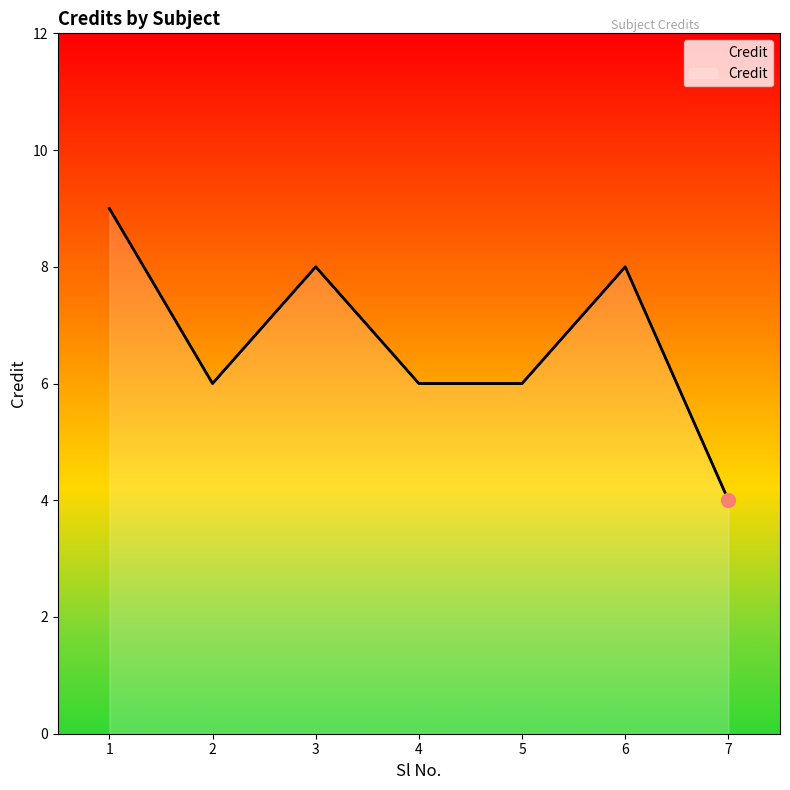

Count the values in the range 6 to 8.

5